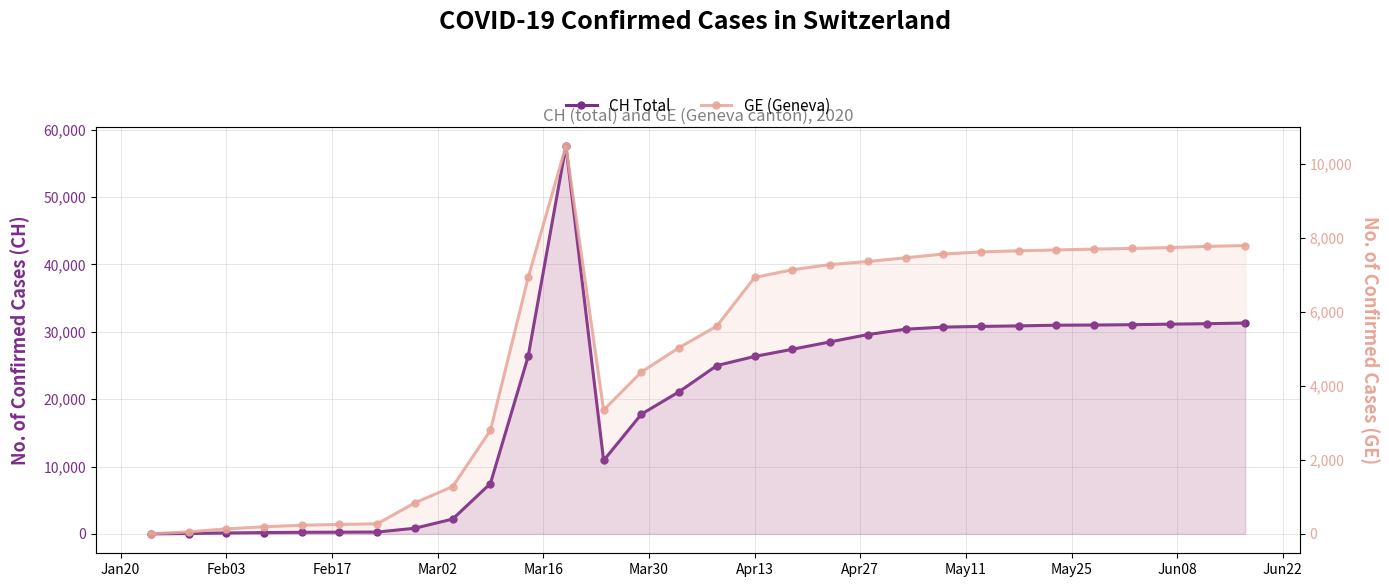

How many categories are shown in the chart?

30